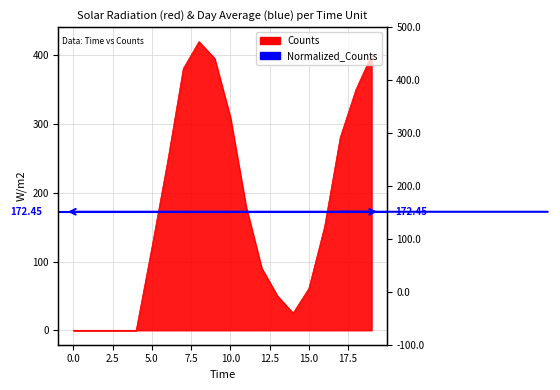

Reading left to right, list all the values displayed in this chart.

0.0	0.0	0.0	0.0	0.0	120.5	245.3	380.7	420.1	395.6	310.2	180.4	90.3	50.1	25.0	60.8	150.3	280.6	350.2	400.5